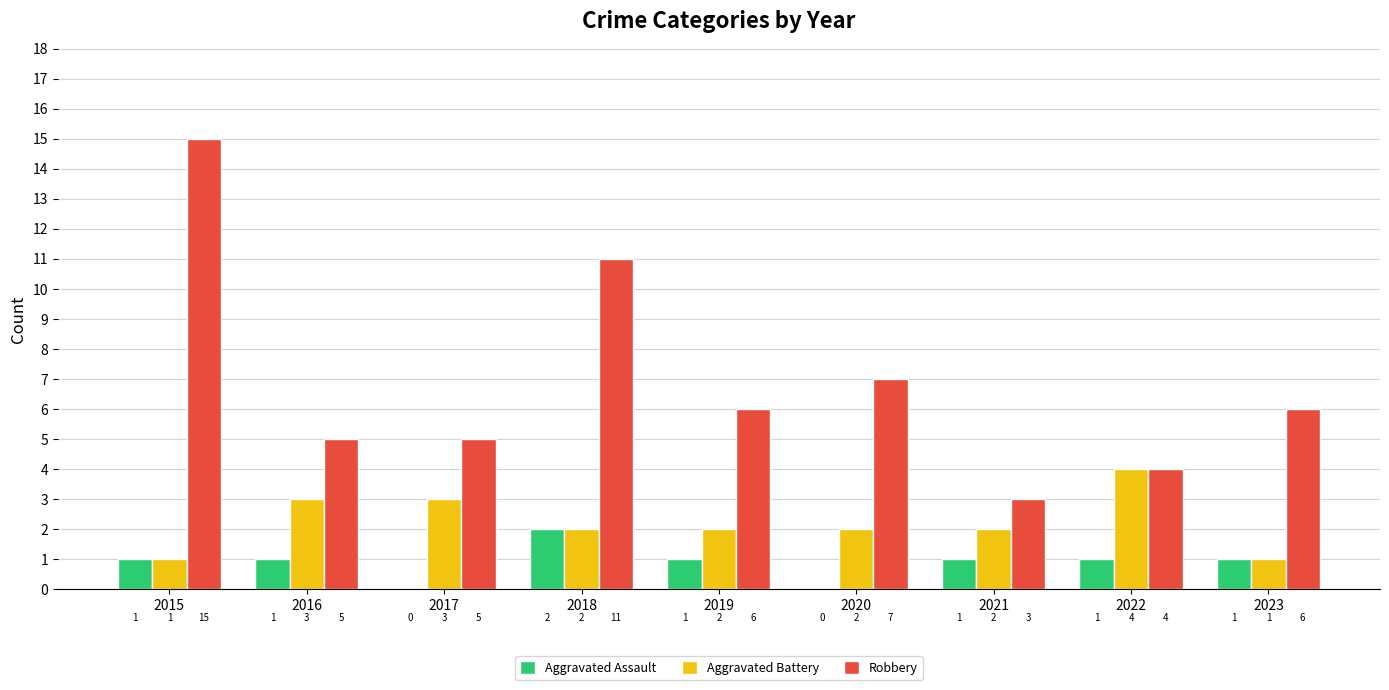

Is the value of Aggravated Battery at 2016 greater than the value of Aggravated Assault at 2016?

Yes